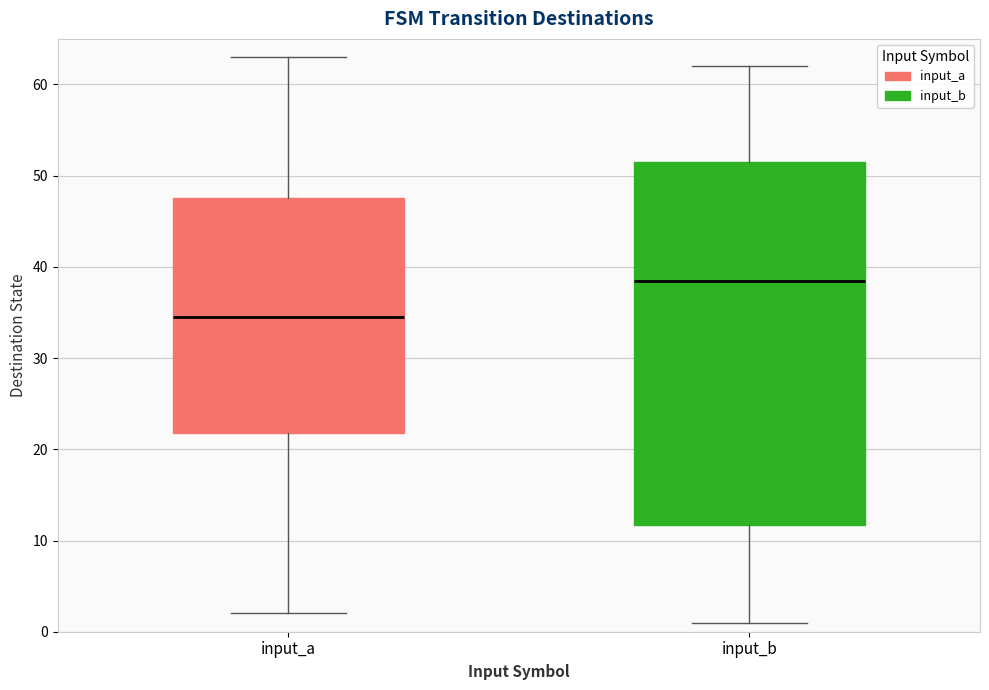

Reading left to right, transcribe this box plot: for each box, give where its median line is, the range the box spans, and where its two whiskers end, as read against the y-axis. The values are not printed on the chart, so give them approximately, as read against the axis.

input_a: median 35, box 22 to 48, whiskers 2 to 63
input_b: median 39, box 12 to 52, whiskers 1 to 62